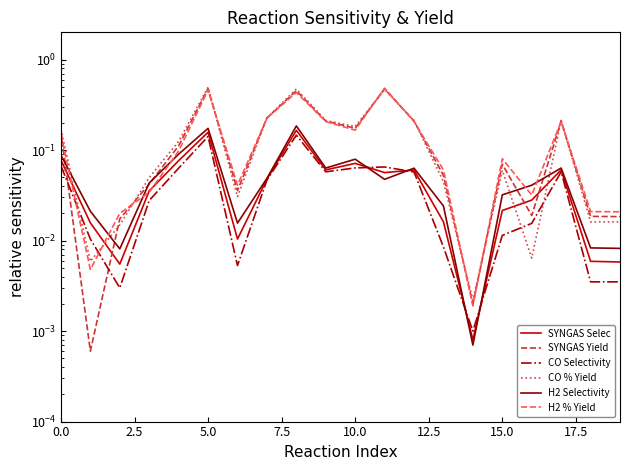

Where is CO % Yield nearest to the value 0?

14